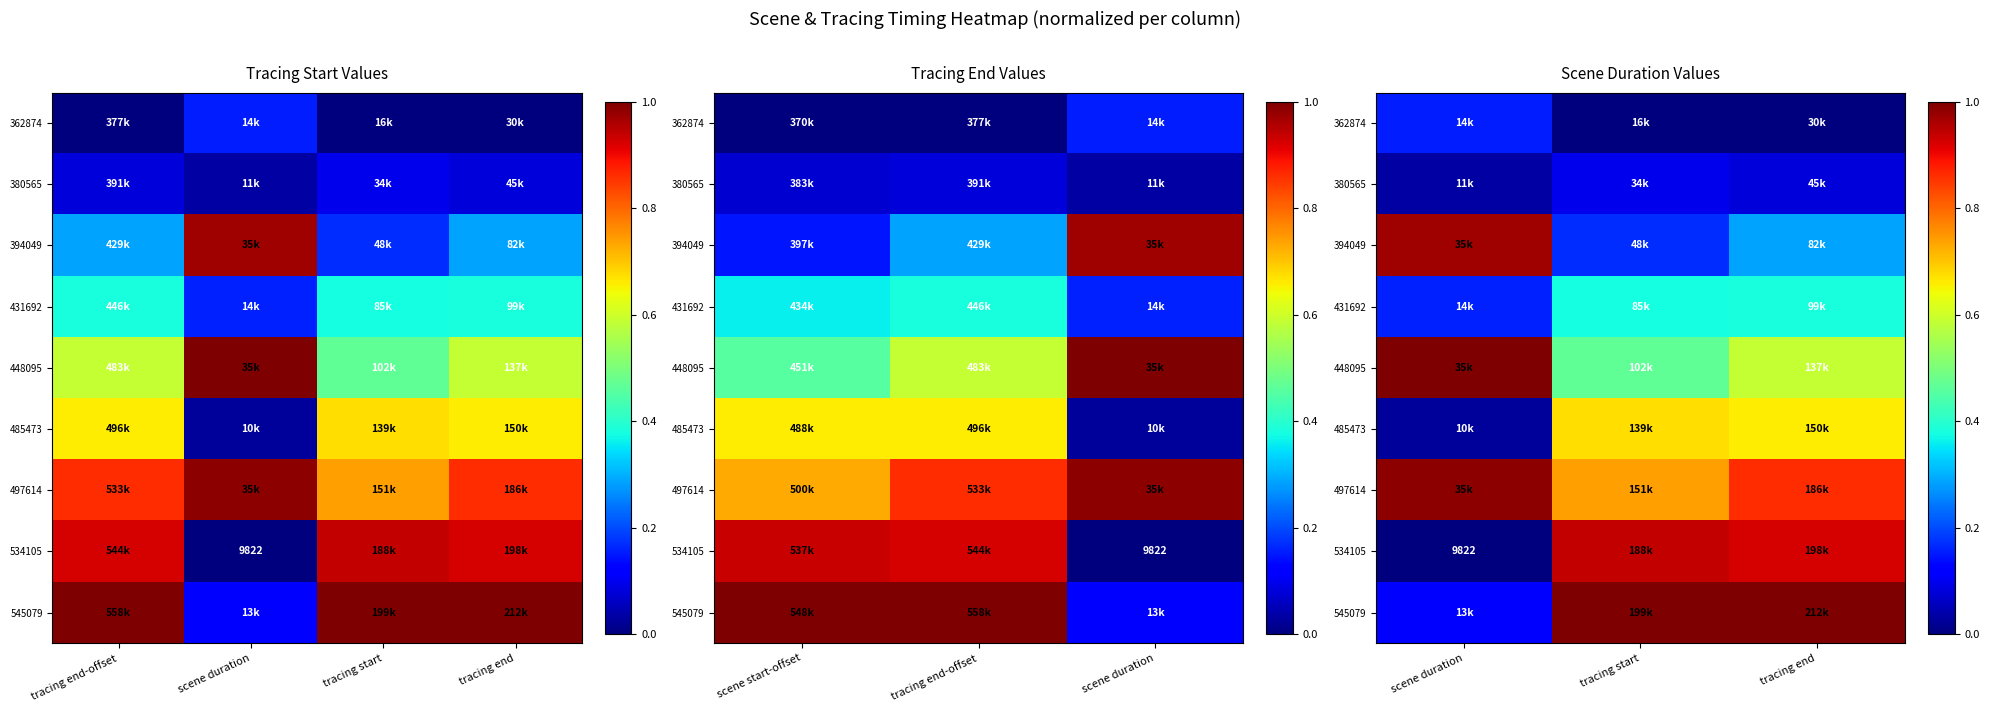

True or false: 497614 has a value of 0.5 at tracing start.

False